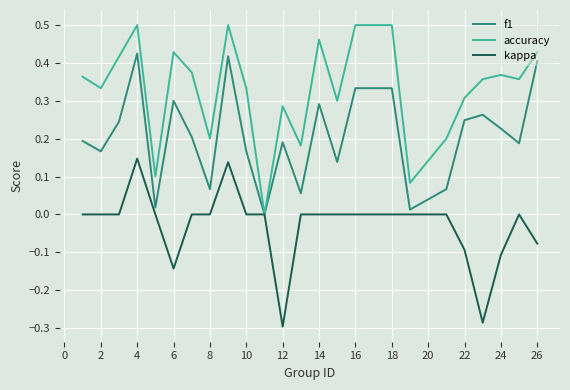

Which series has the largest total across all categories?

accuracy